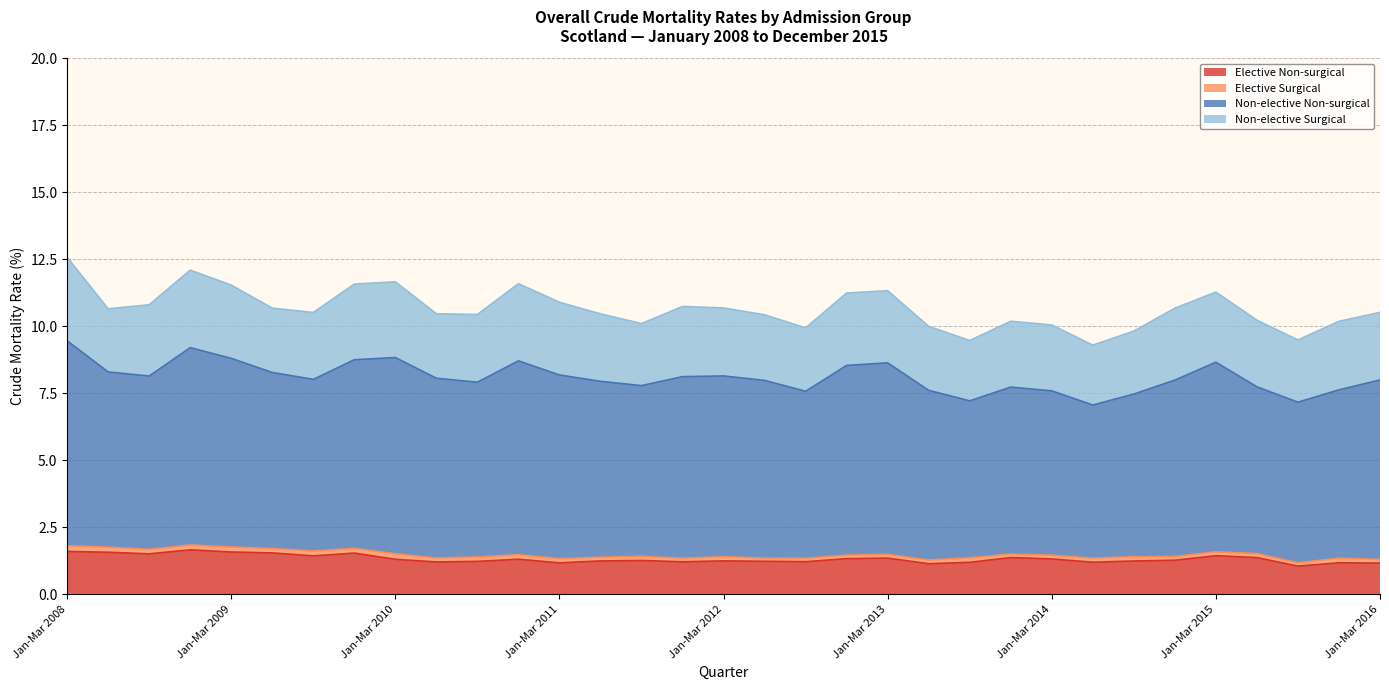

True or false: Non-elective Non-surgical and Non-elective Surgical cross at least once.

False